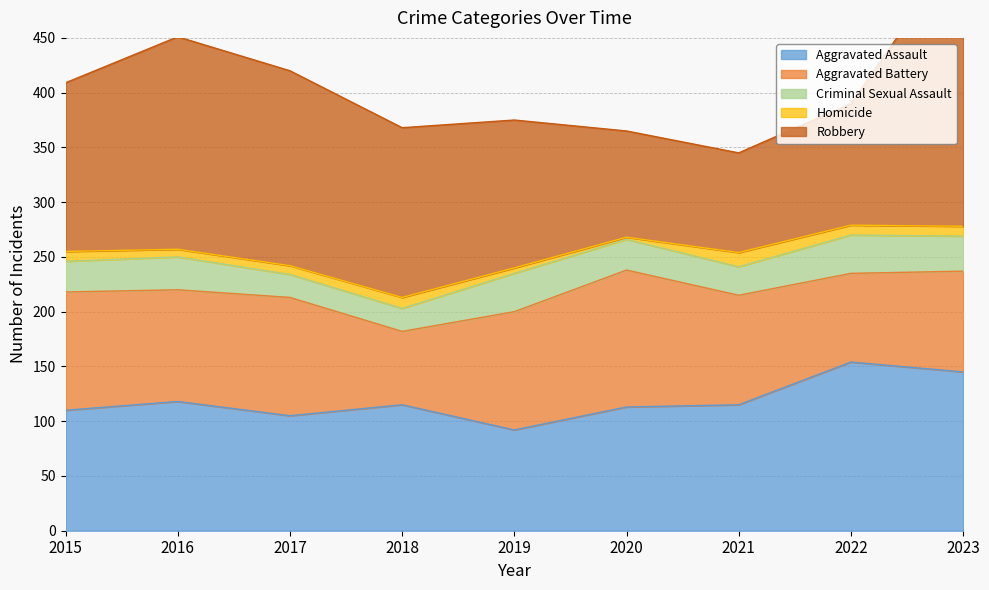

Which series has the widest spread of values?

Robbery